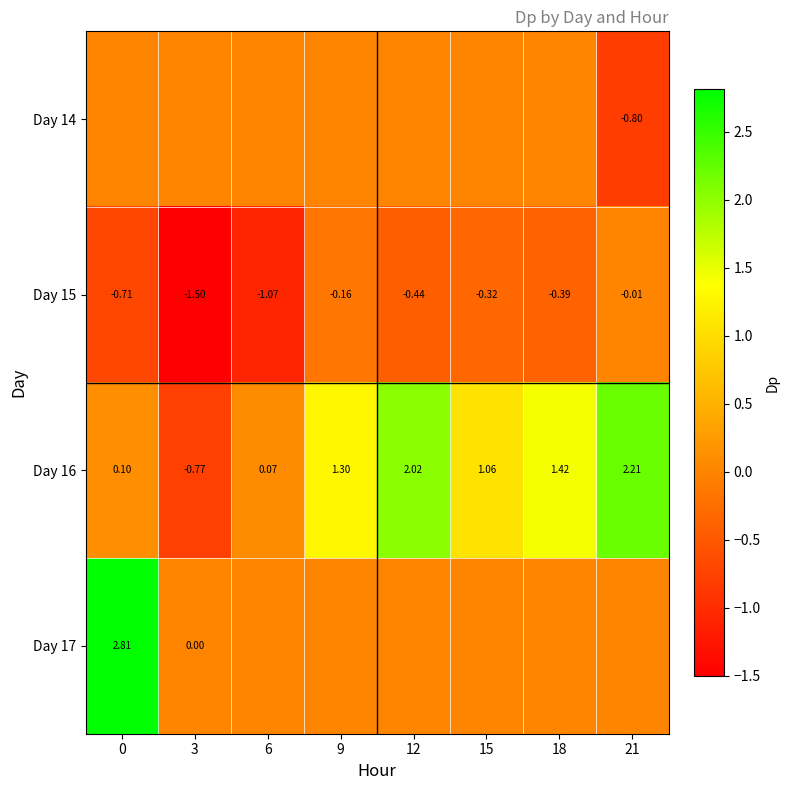

How many distinct data groups are displayed?

4